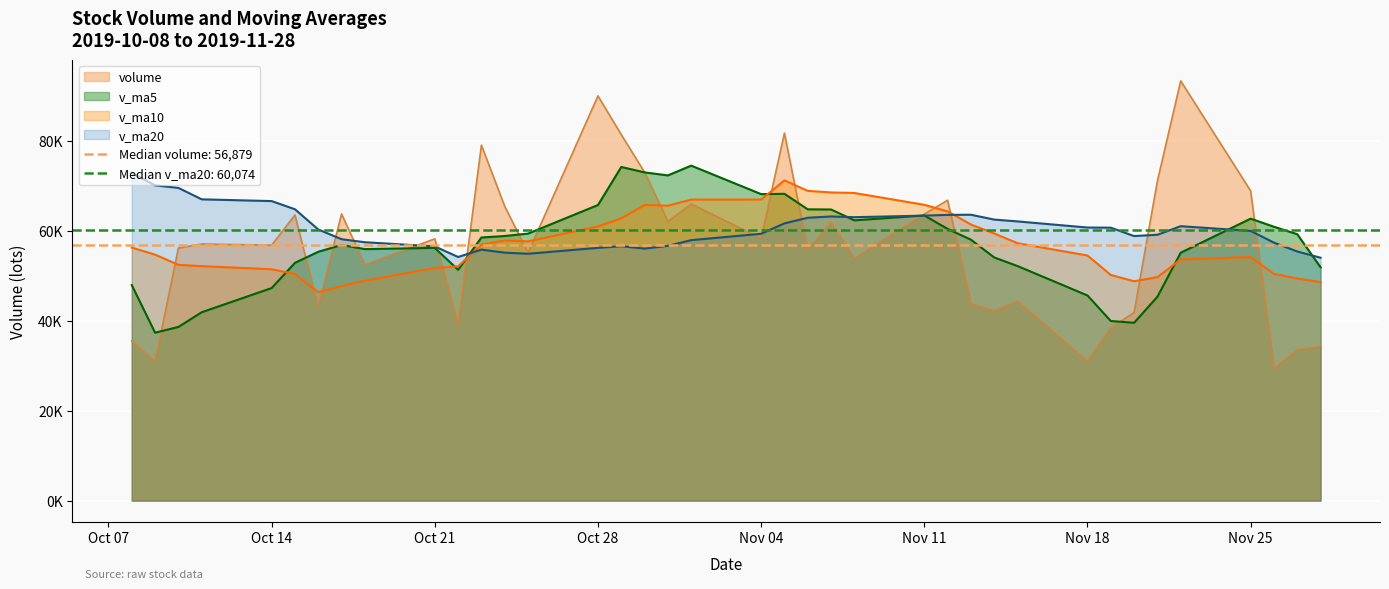

How many data points in v_ma10 are above 56203?

19